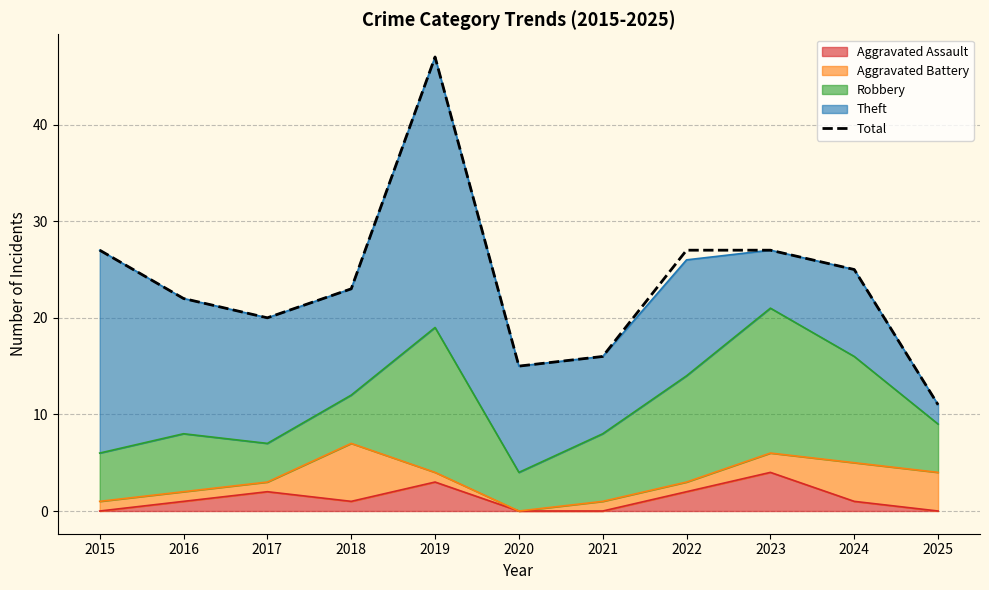

List the labels in order of value, smallest first.

2025, 2020, 2021, 2017, 2016, 2018, 2024, 2015, 2022, 2023, 2019